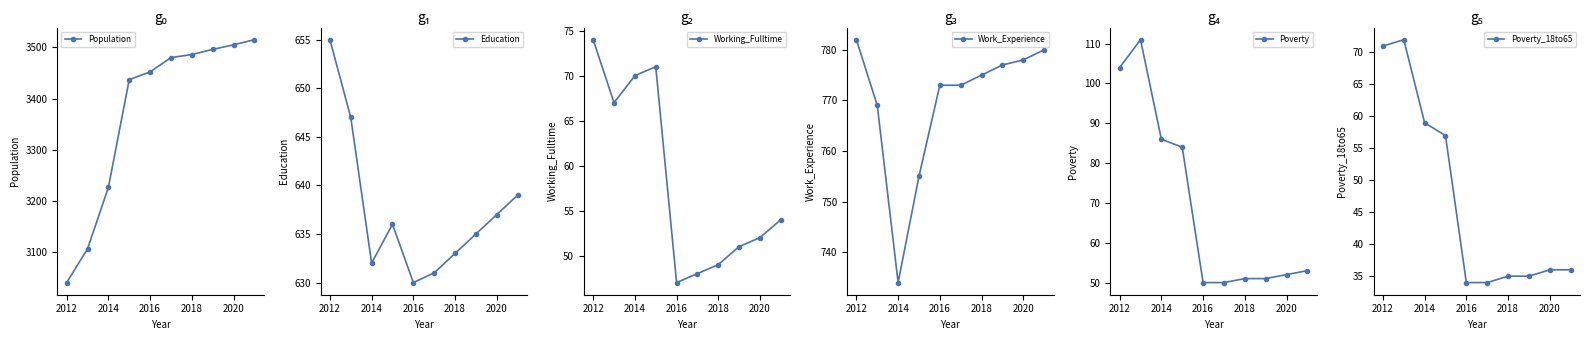

Count the number of categories in the chart.

10